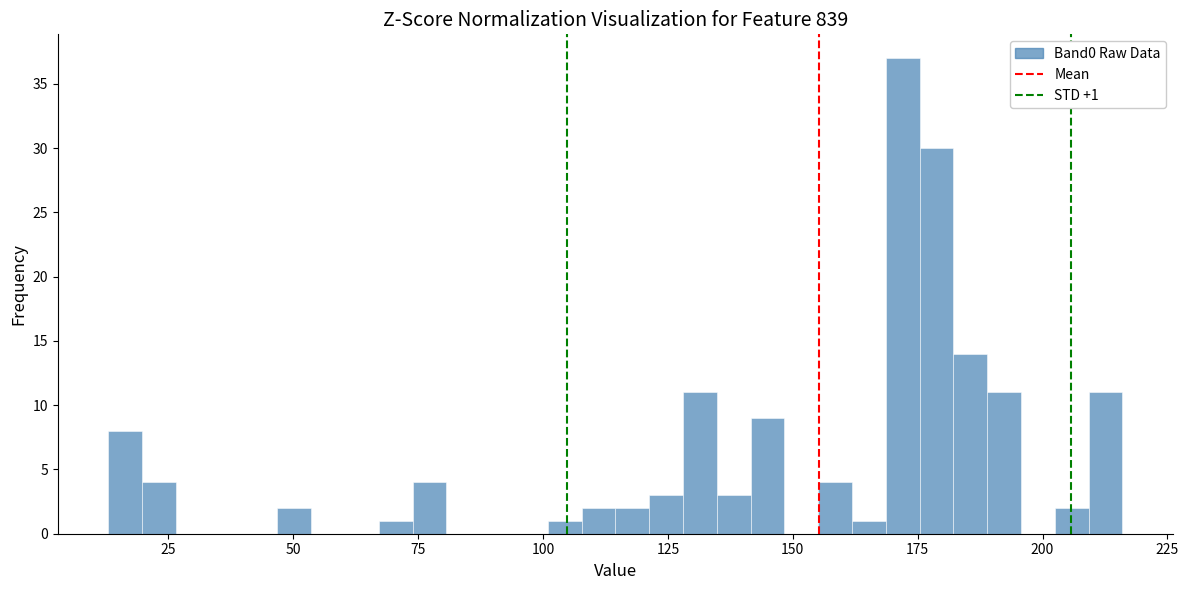

Read against the x-axis, roughly where is the centre of the tallest bar?

170